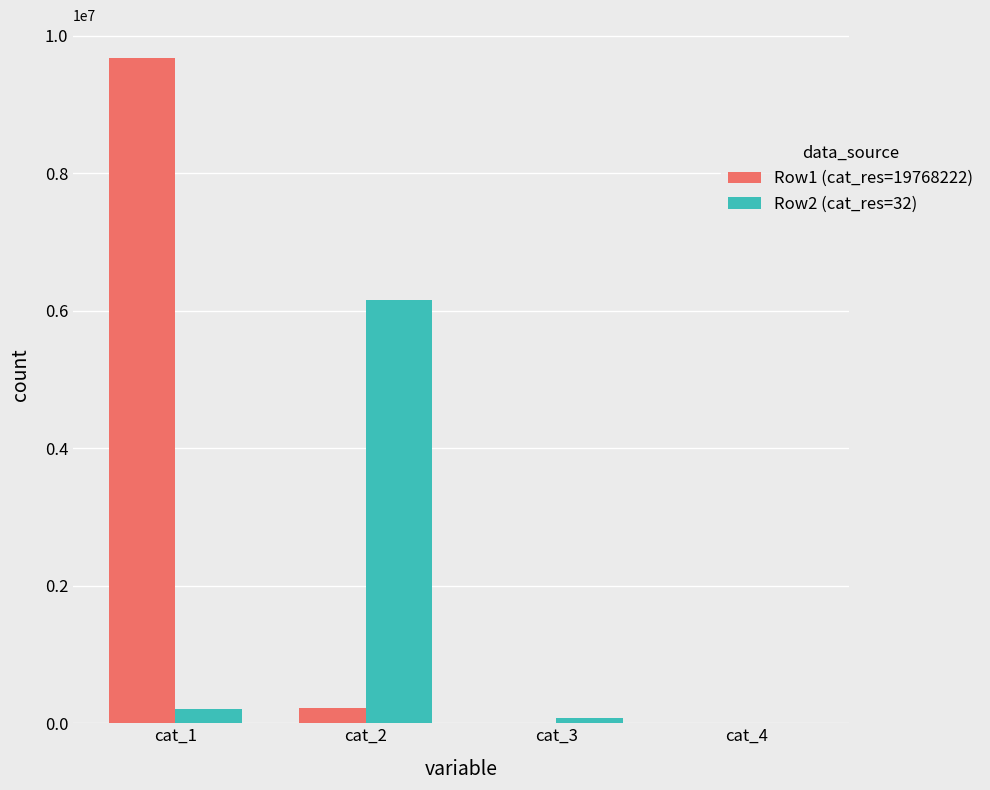

What is the maximum value for Row2 (cat_res=32)?

6158752